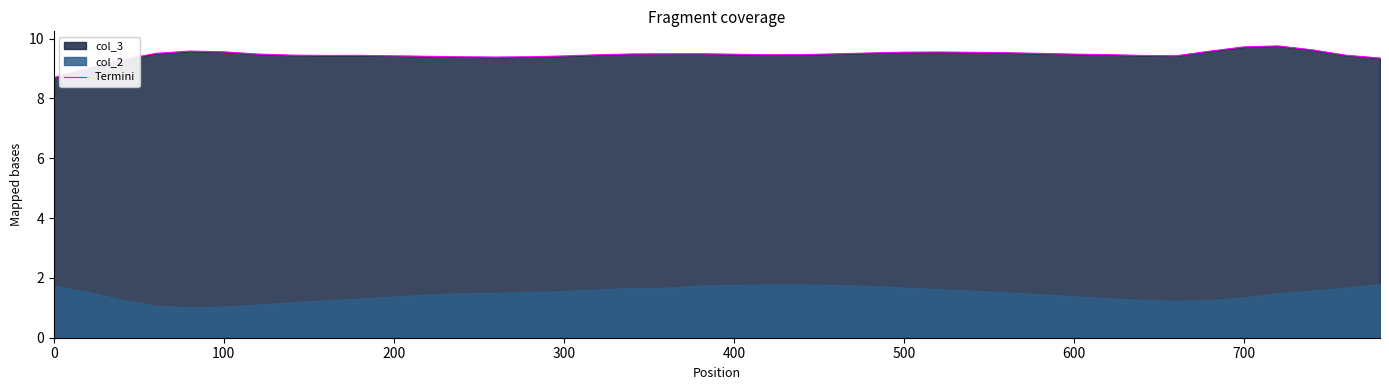

The value of Termini at 200 is 9.4. True or false?

True